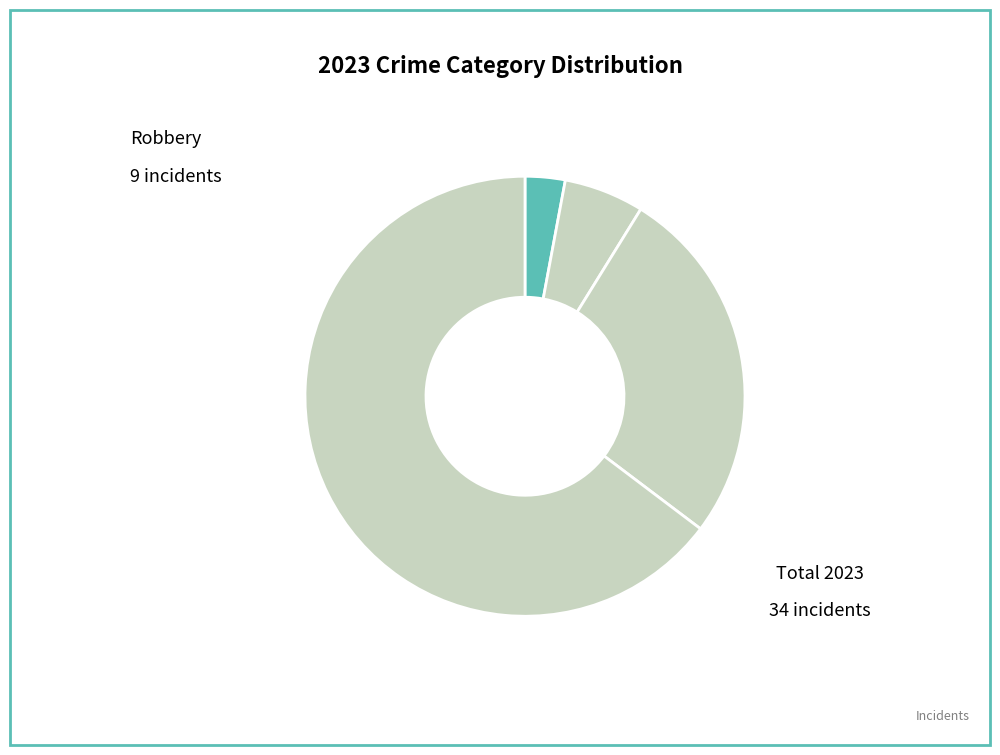

Which slice is the largest?

Theft